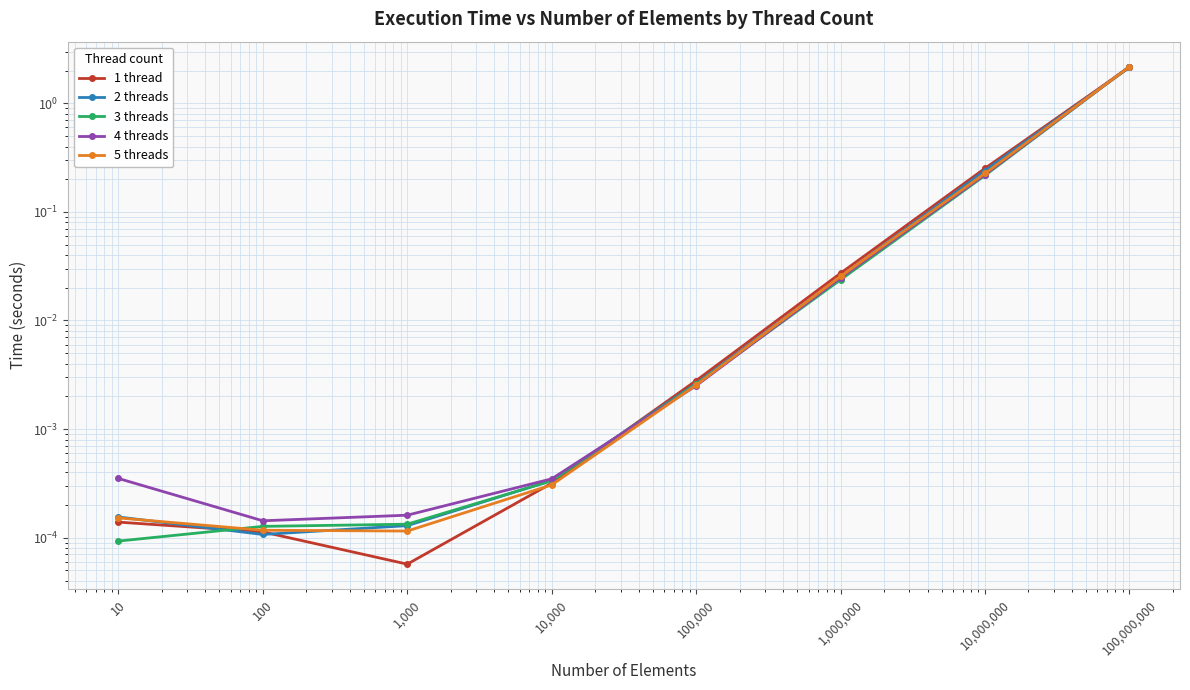

At which category does 5 threads reach its first local valley?

1,000